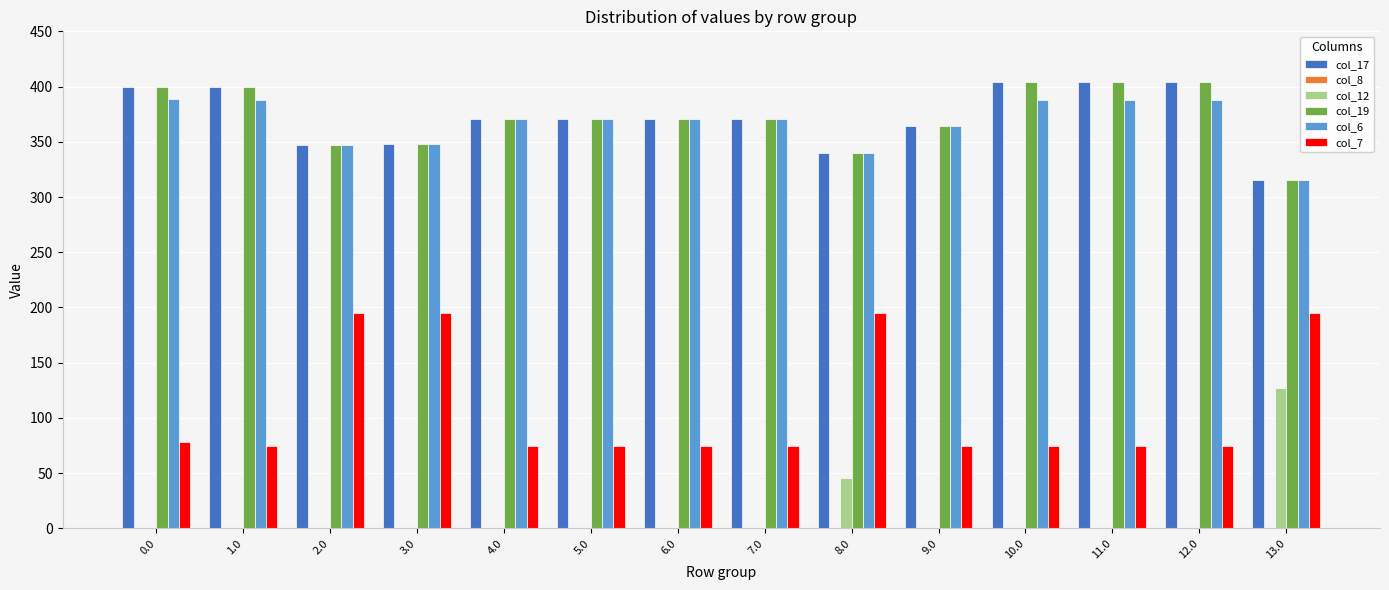

Which series changed the most between 6.0 and 13.0?

col_12